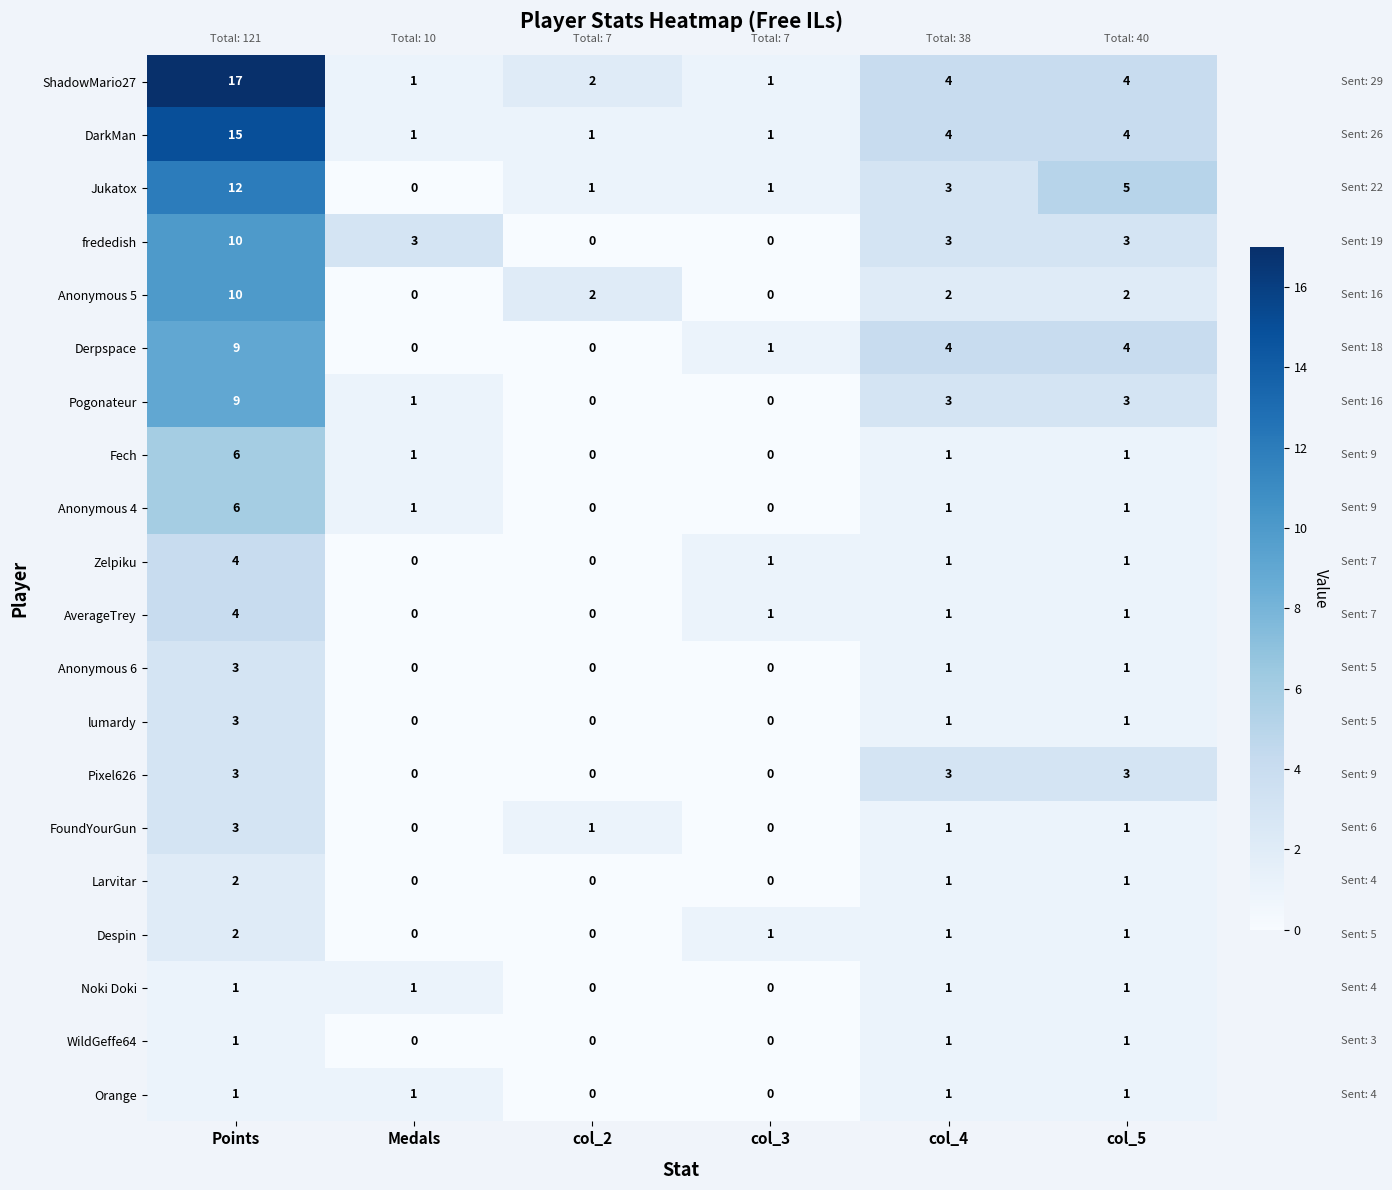

What is the total value across all series at Medals?

10